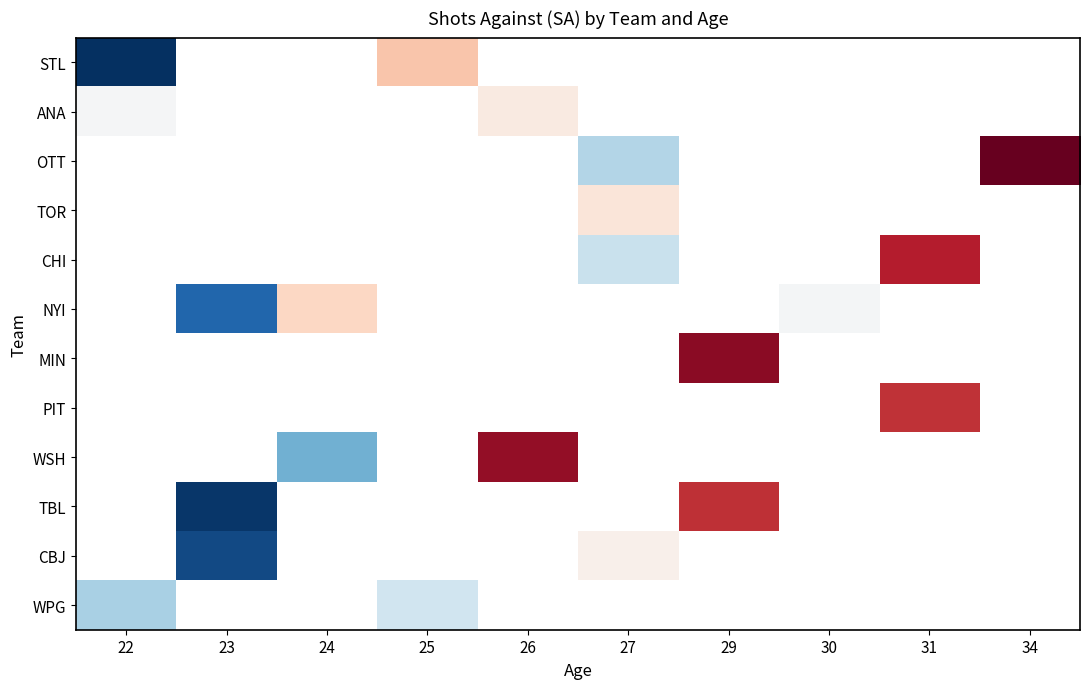

At how many categories does at least one series exceed 1302?

4